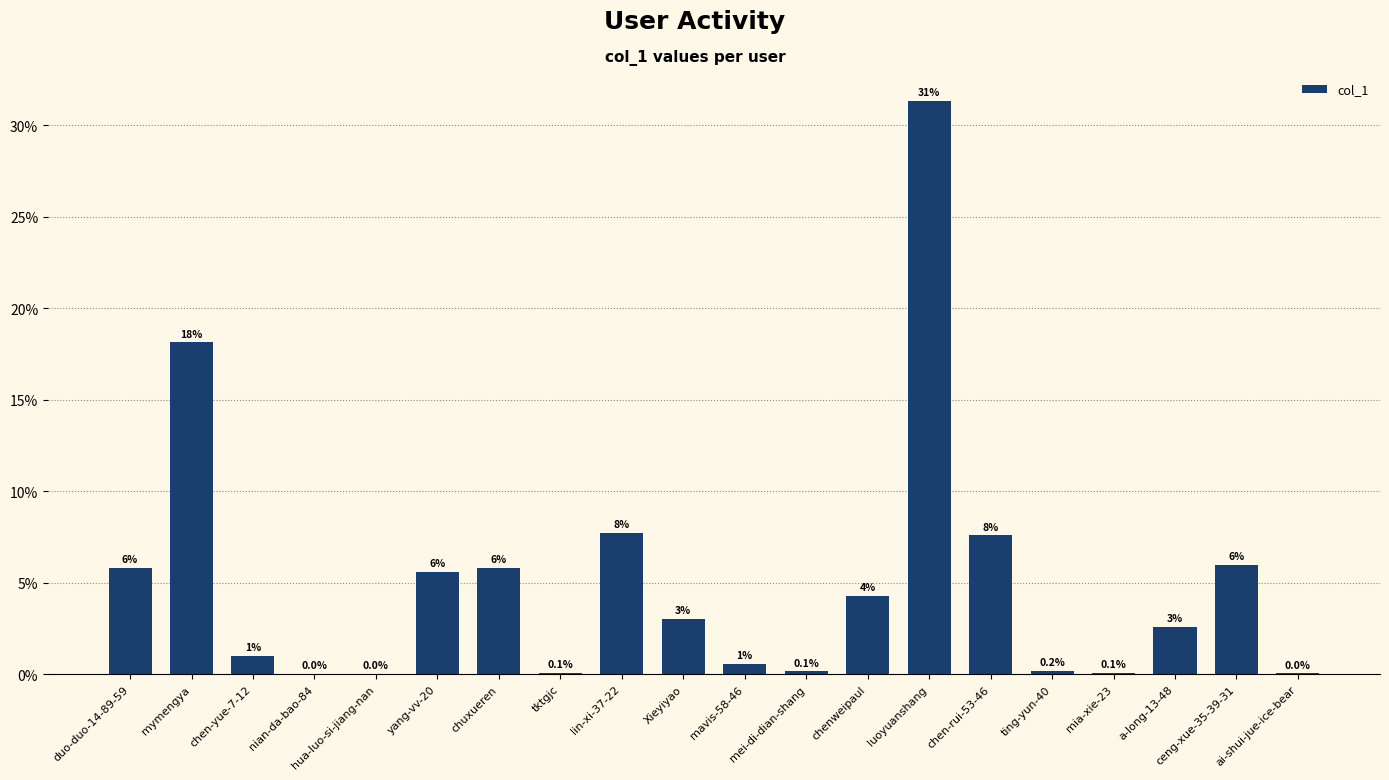

Count the number of categories in the chart.

20